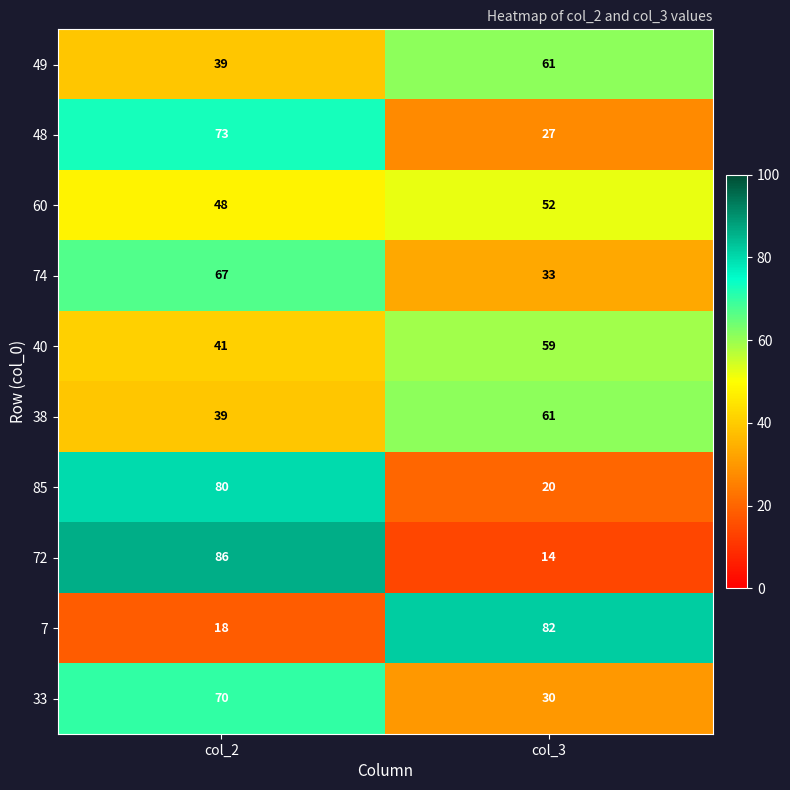

List the labels in order of 49 value, largest first.

col_3, col_2